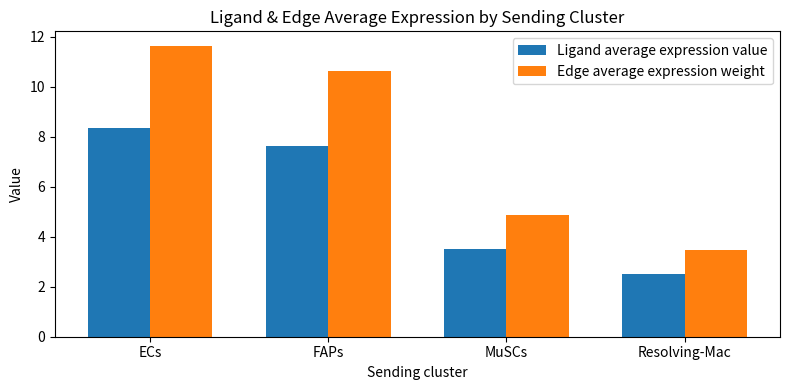

What are all the series names shown in the legend?

Ligand average expression value, Edge average expression weight